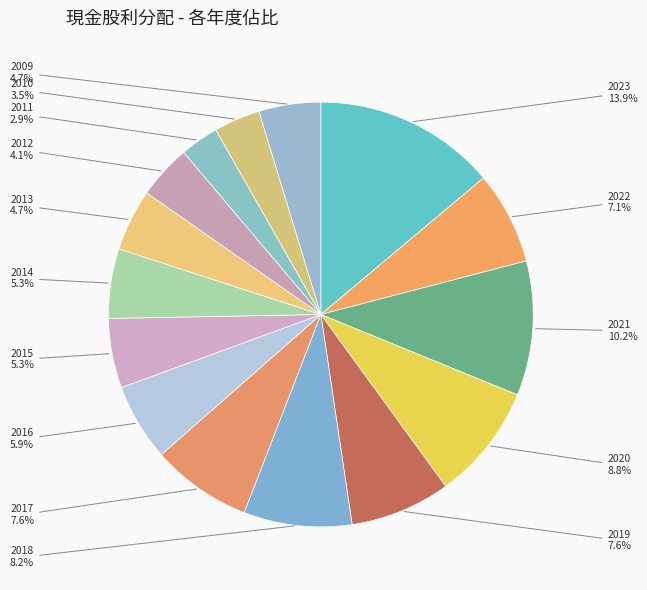

Rank the categories by value from highest to lowest.

2023, 2021, 2020, 2018, 2019, 2017, 2022, 2016, 2015, 2014, 2013, 2009, 2012, 2010, 2011